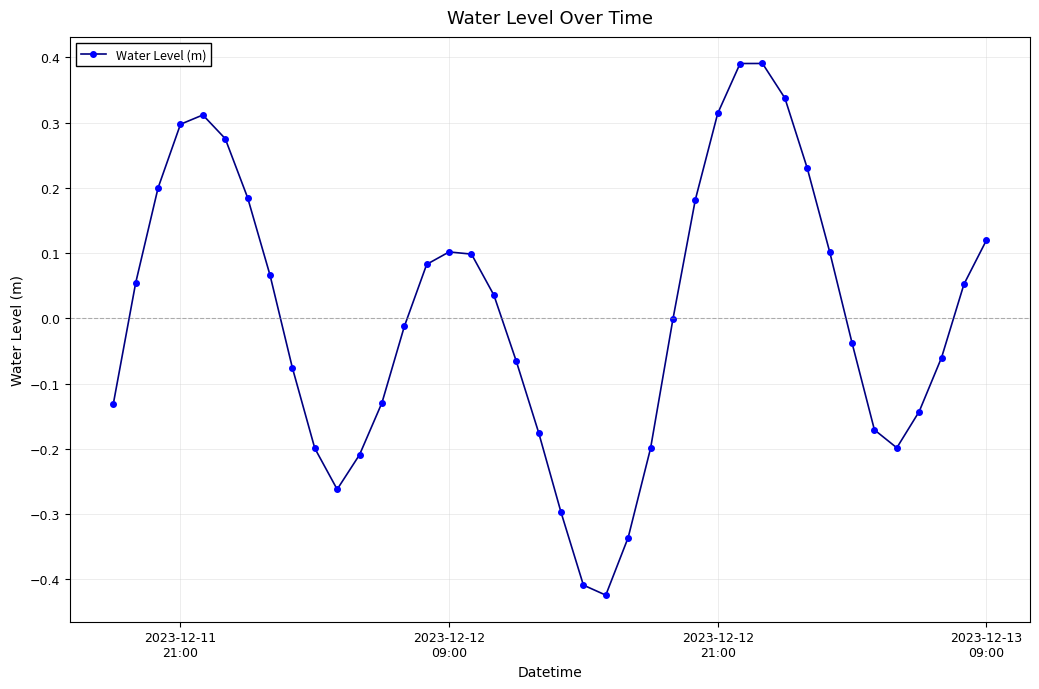

How many interior local valleys (lower than both neighbors) does the data have?

3